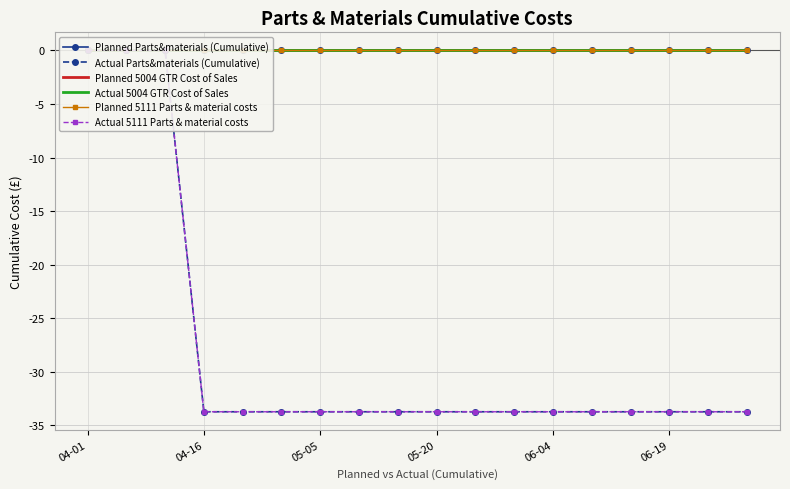

What position from the left is 10?

11